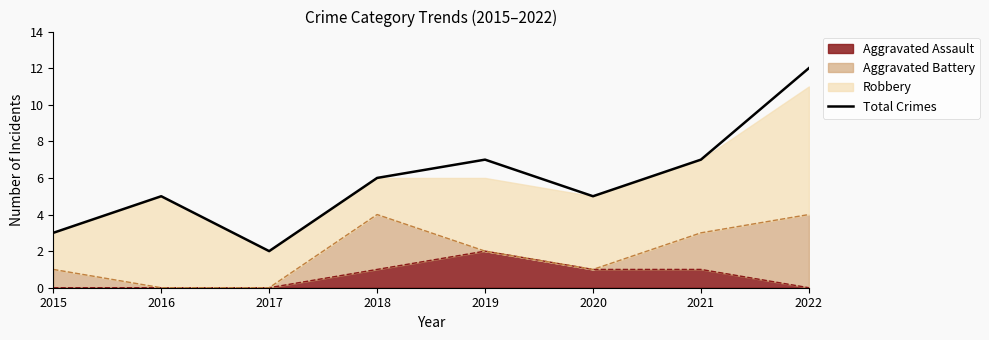

Rank the categories by value from highest to lowest.

2022, 2019, 2021, 2018, 2016, 2020, 2015, 2017